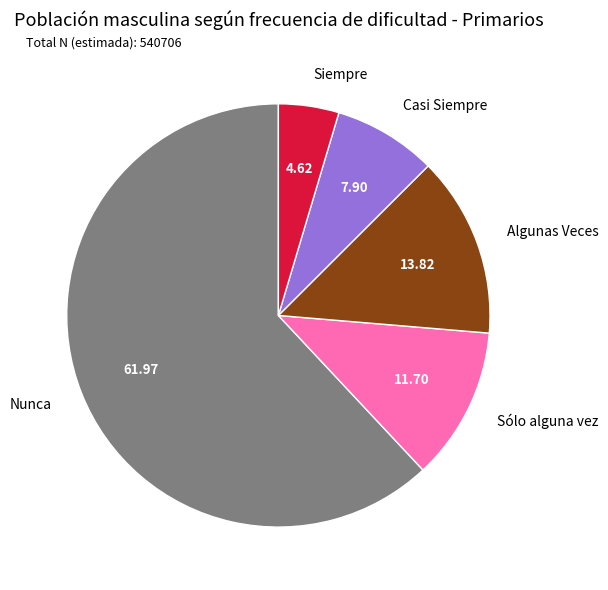

Which has a higher value, Casi Siempre or Sólo alguna vez?

Sólo alguna vez